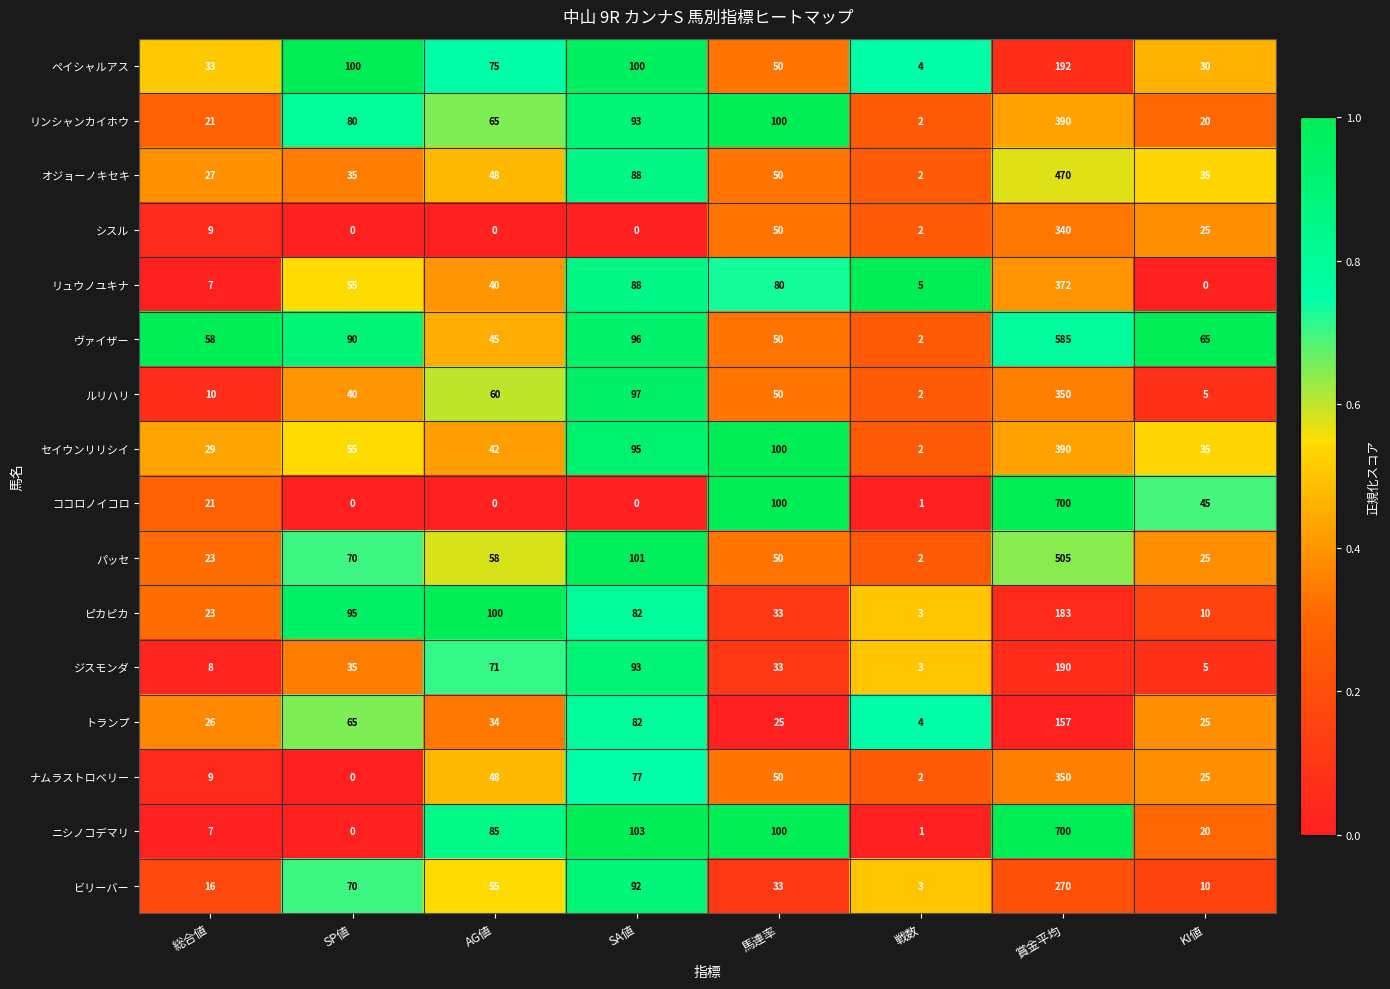

Which label corresponds to the largest value in the chart?

賞金平均